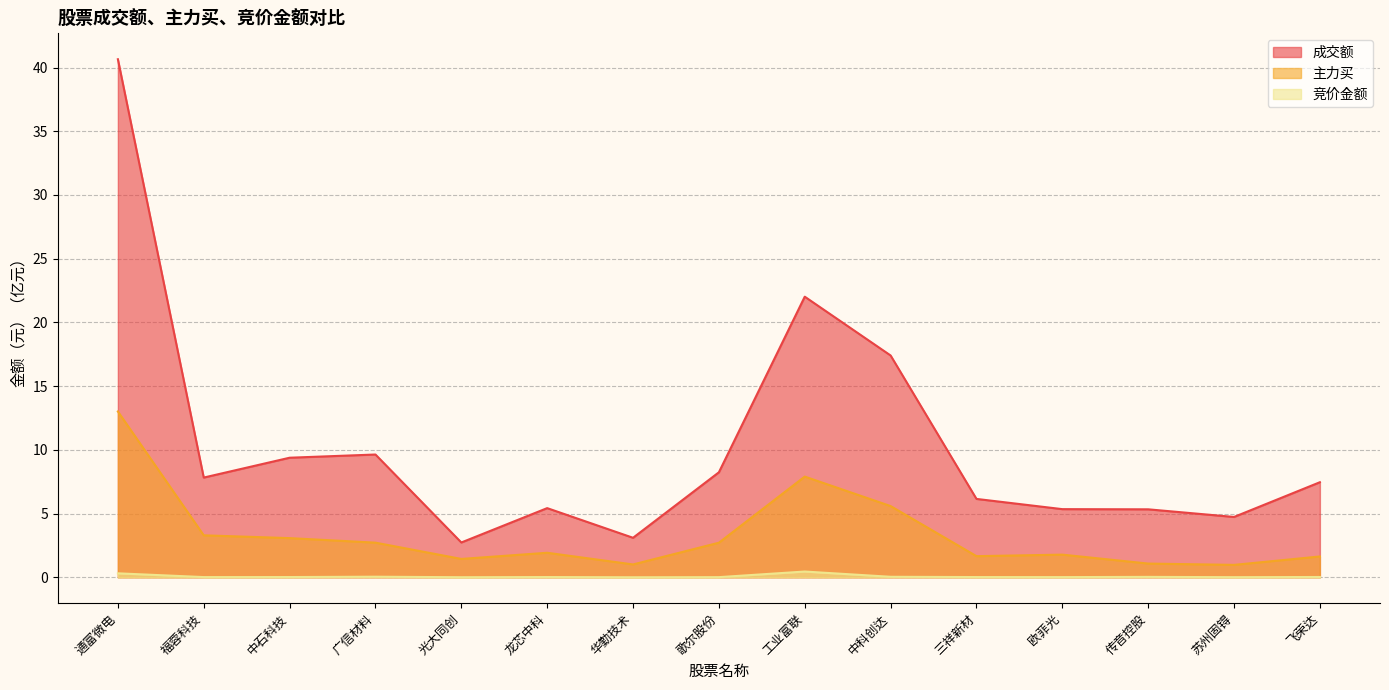

What is the maximum value for 竞价金额?

0.5